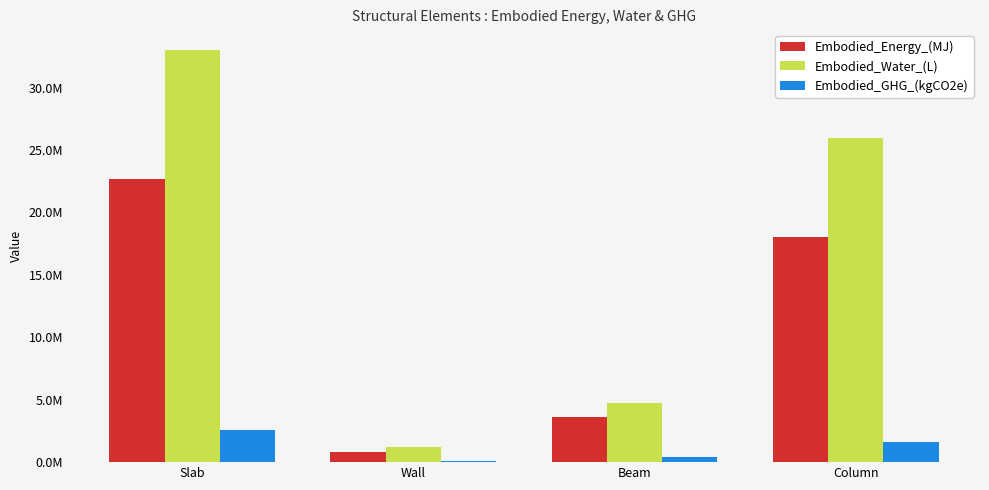

What are all the series names shown in the legend?

Embodied_Energy_(MJ), Embodied_Water_(L), Embodied_GHG_(kgCO2e)